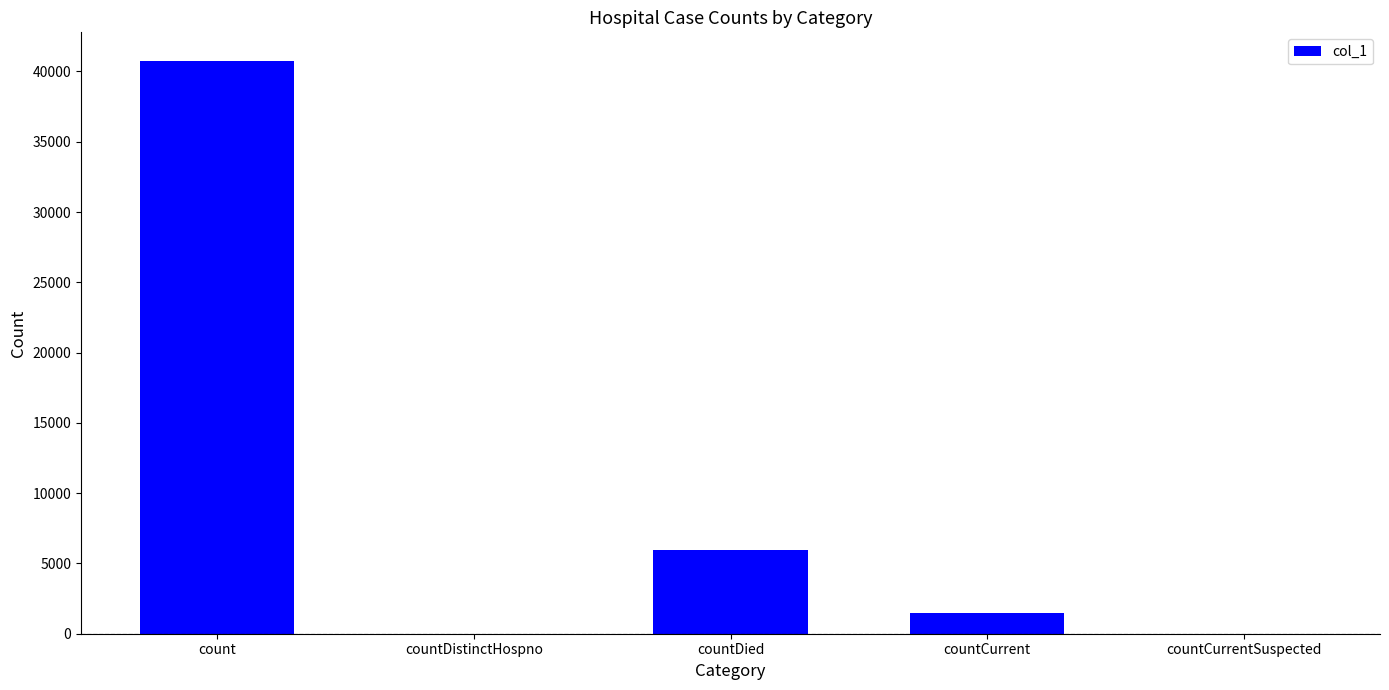

What is the sum of the values at countDistinctHospno and count?

40747